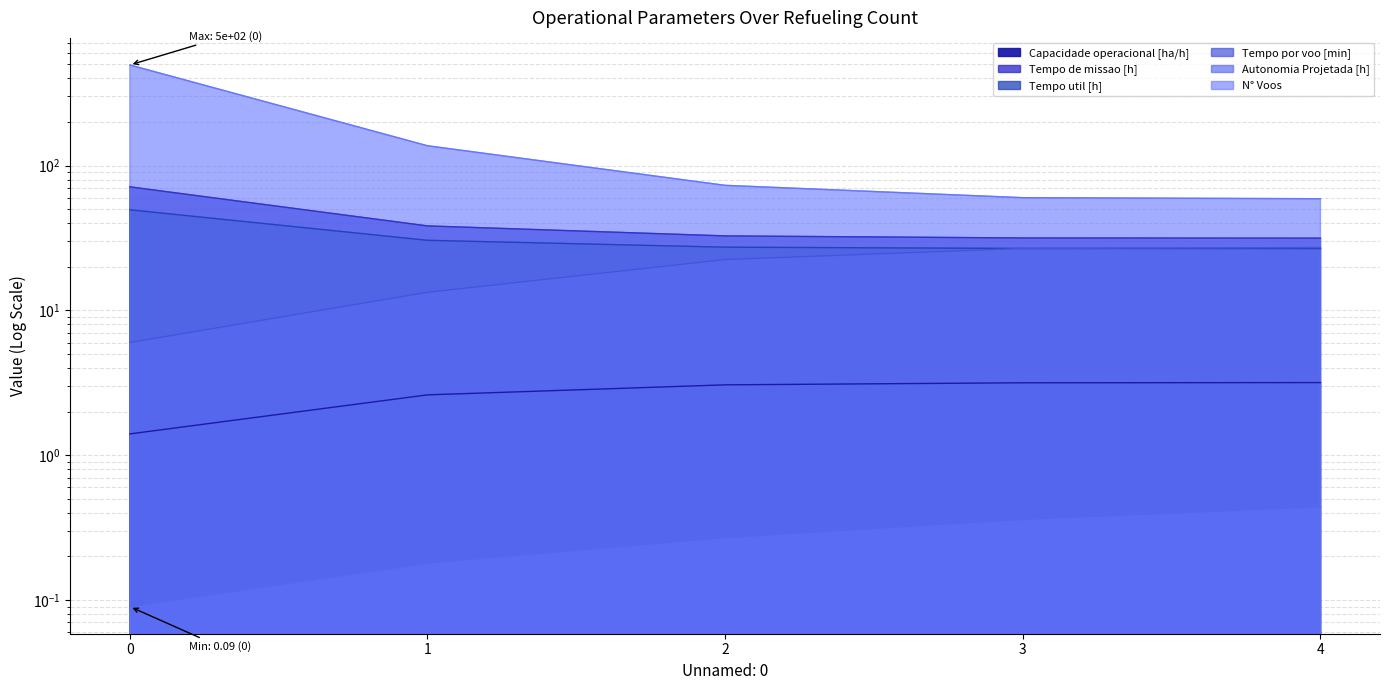

Which series changed the most between 0 and 2?

N° Voos